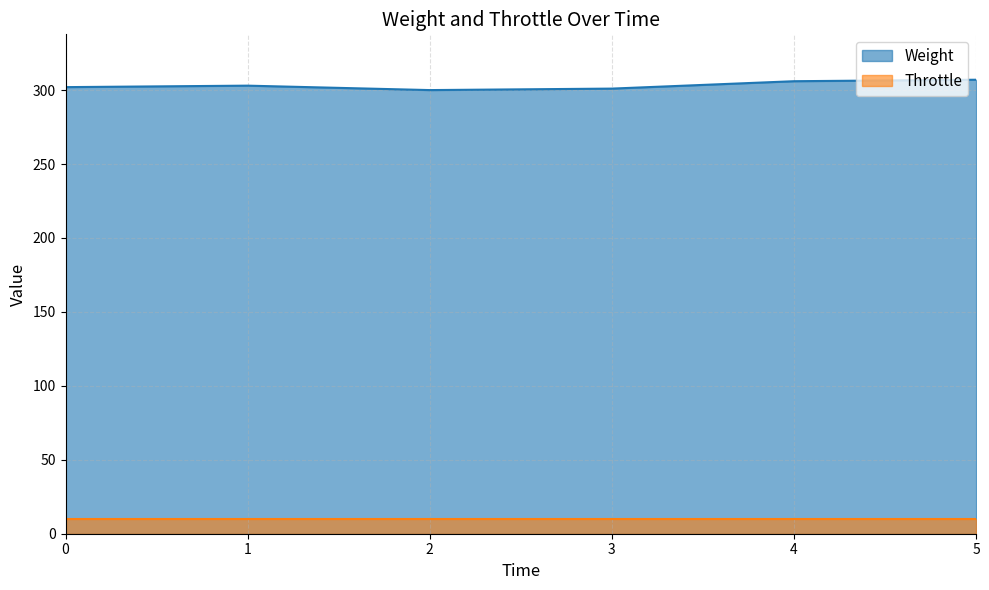

Reading right to left, what are all the values shown in this chart?

5=307	4=306	3=301	2=300	1=303	0=302